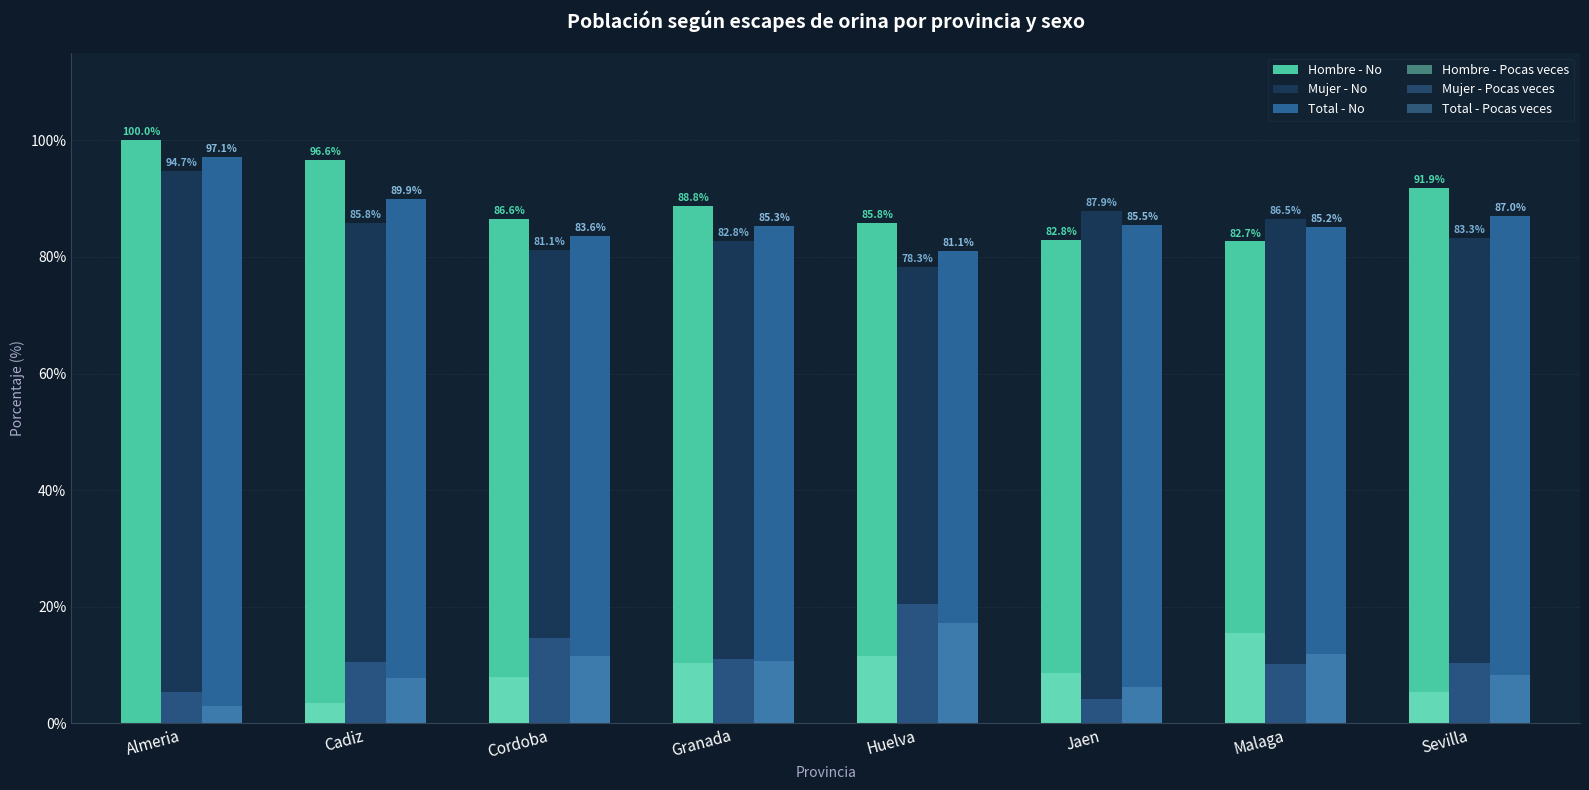

Reading left to right, list all the values displayed in this chart.

Hombre - No: 100.0	96.6	86.6	88.8	85.8	82.8	82.7	91.9
Mujer - No: 94.7	85.8	81.1	82.8	78.3	87.9	86.5	83.3
Total - No: 97.1	89.9	83.6	85.3	81.1	85.5	85.2	87.0
Hombre - Pocas veces: 0.0	3.4	7.9	10.3	11.5	8.6	15.5	5.3
Mujer - Pocas veces: 5.3	10.5	14.6	11.0	20.5	4.1	10.1	10.4
Total - Pocas veces: 2.9	7.8	11.6	10.7	17.2	6.2	11.9	8.2